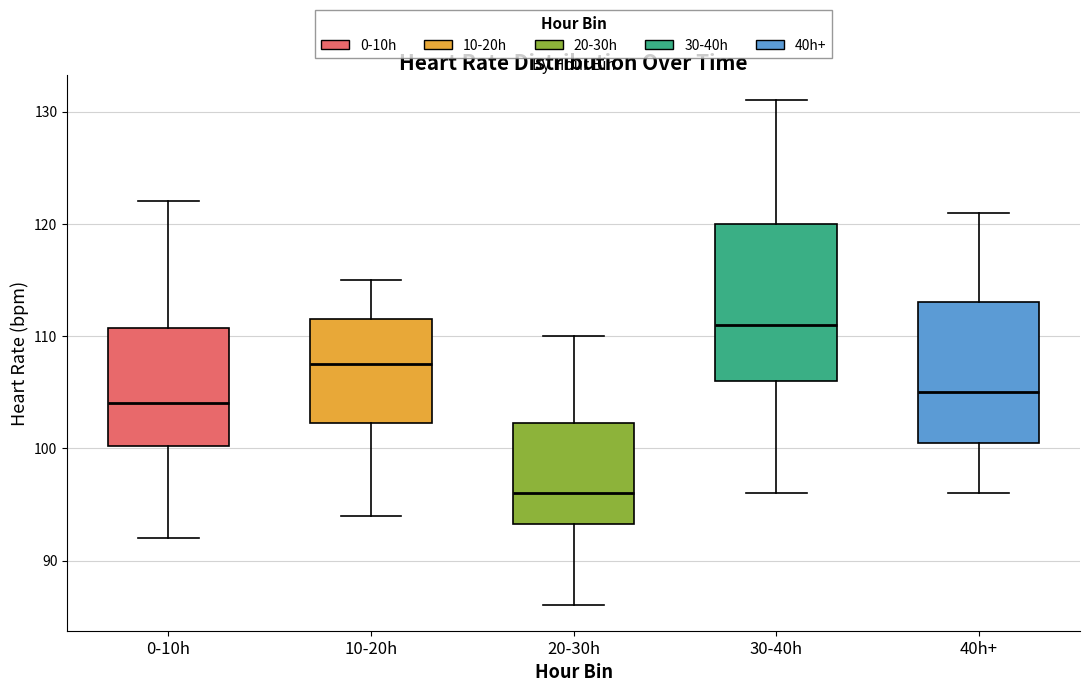

Reading left to right, read every box against the y-axis: the position of its median line, the range the box covers, and the ends of its whiskers. The values are not printed on the chart, so give them approximately, as read against the axis.

0-10h: median 104, box 100 to 111, whiskers 92 to 122
10-20h: median 108, box 102 to 112, whiskers 94 to 115
20-30h: median 96, box 93 to 102, whiskers 86 to 110
30-40h: median 111, box 106 to 120, whiskers 96 to 131
40h+: median 105, box 101 to 113, whiskers 96 to 121